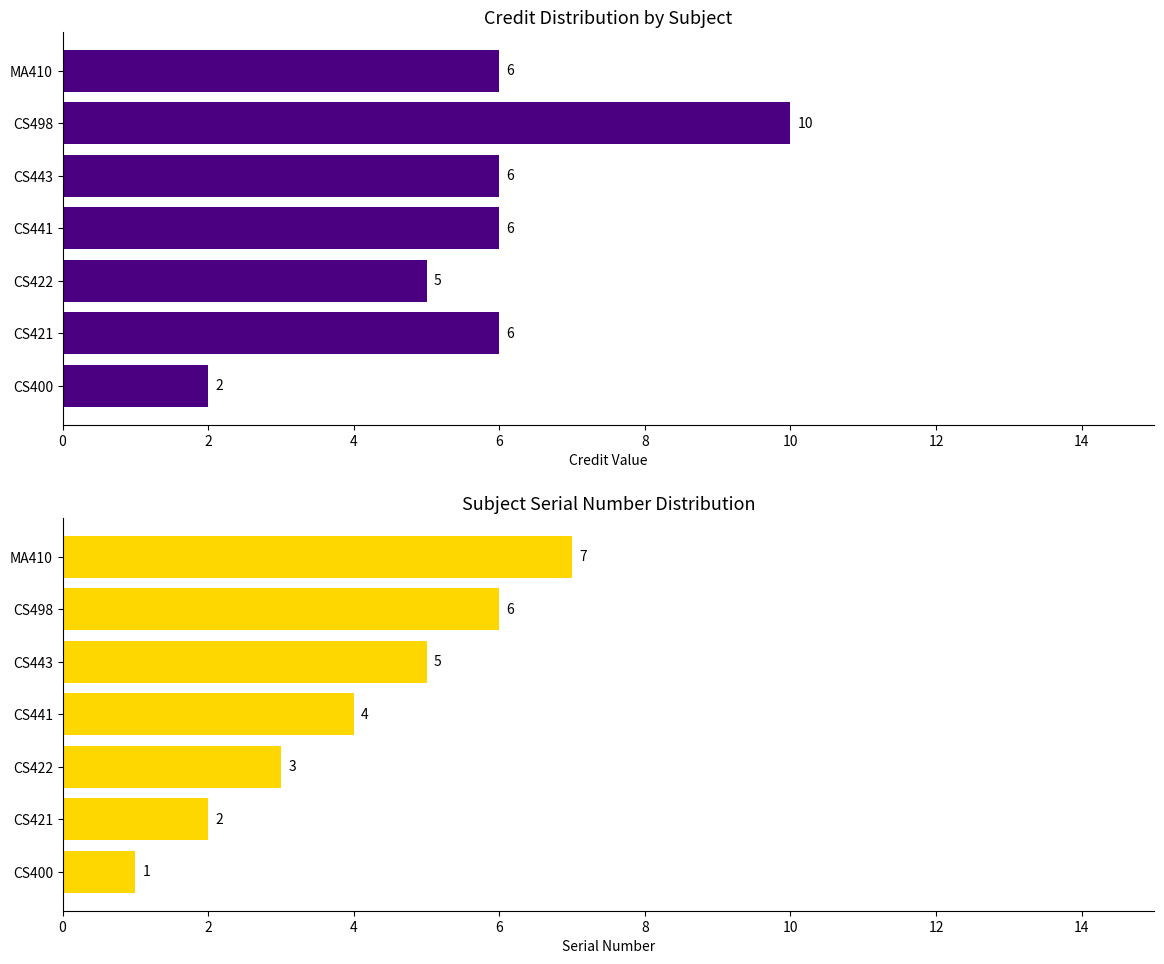

How many Sl No. values are between 2 and 6?

5